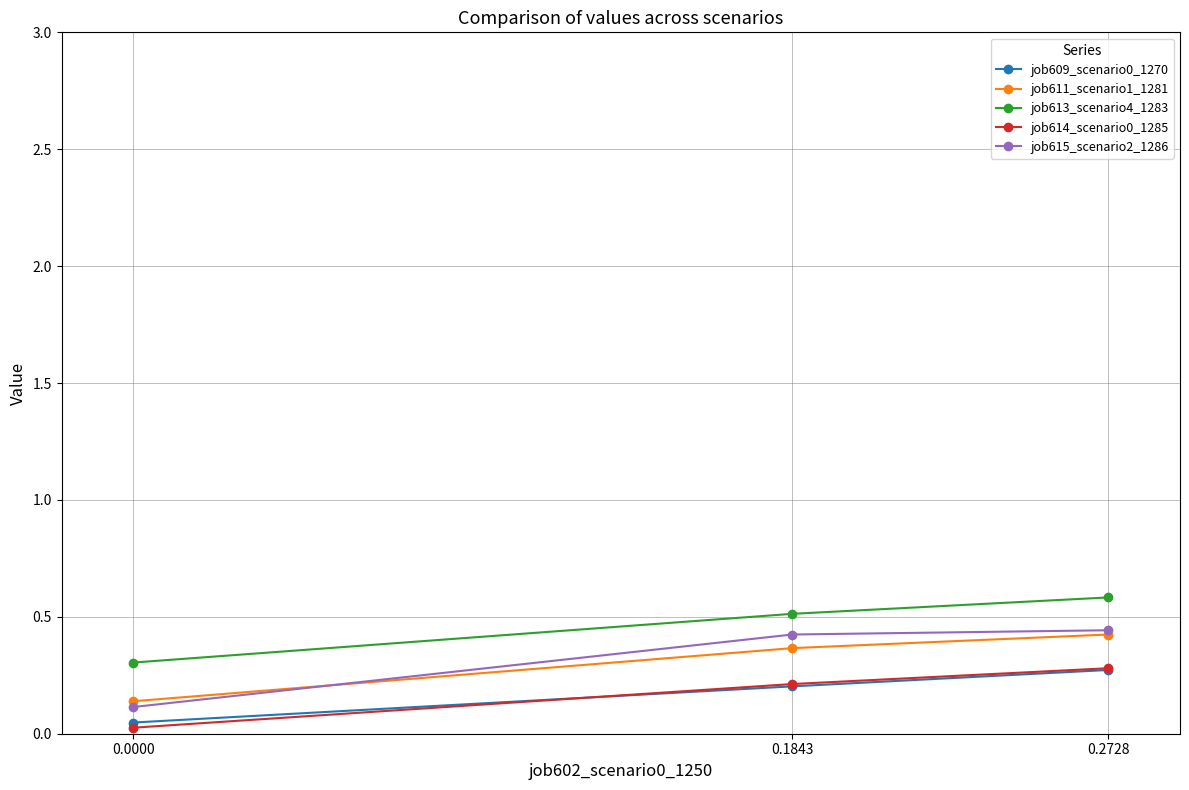

What is the difference between the second highest and minimum values in the job614_scenario0_1285 series?

0.2